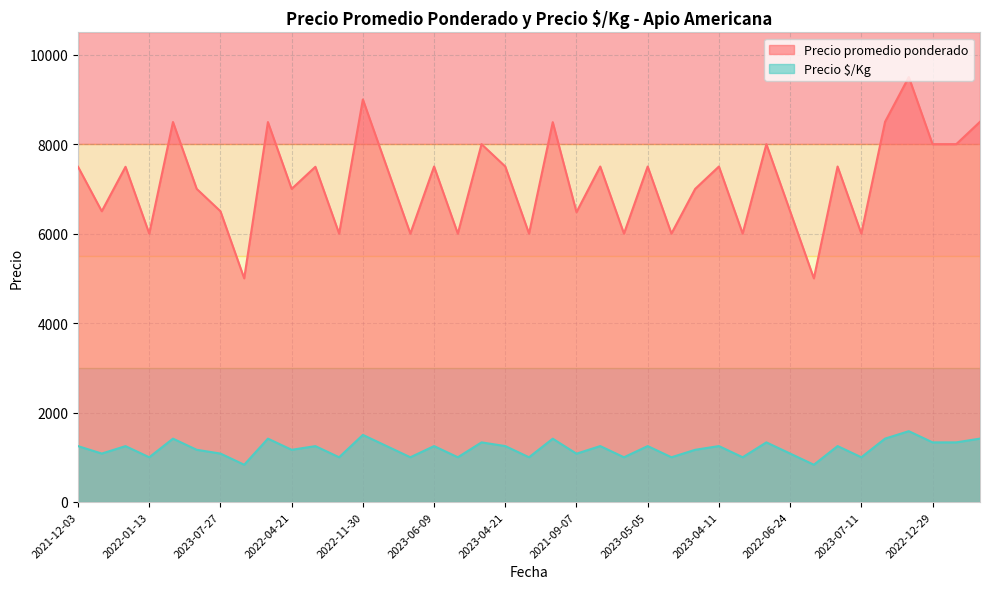

What are all the series names shown in the legend?

Precio promedio ponderado, Precio $/Kg